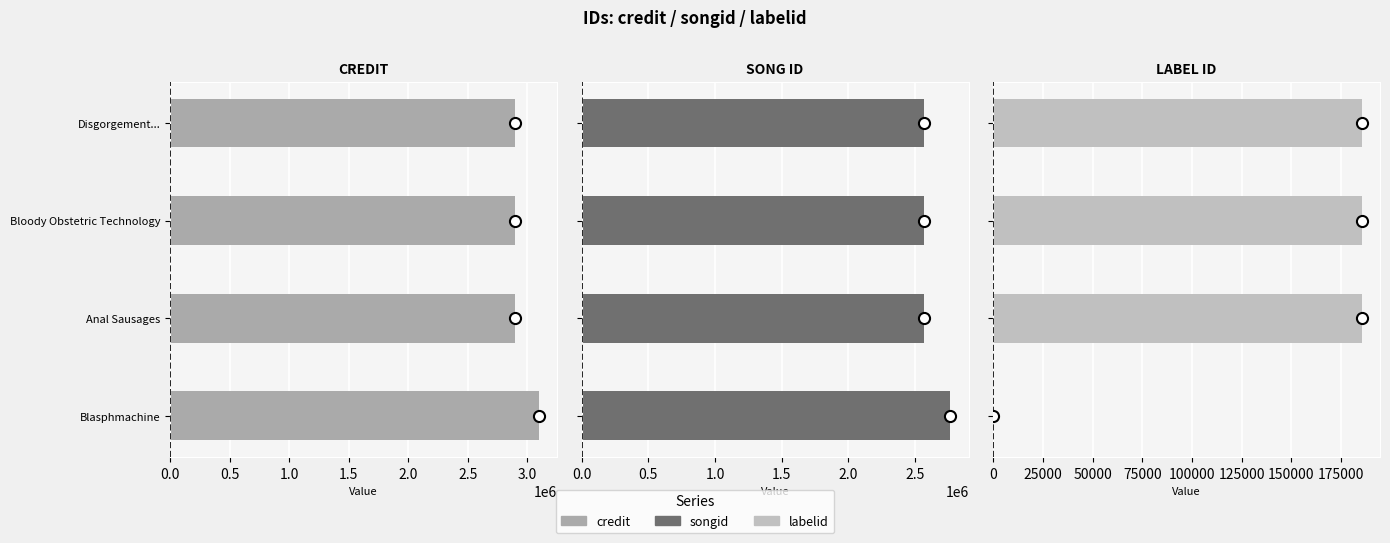

What is the total value across all series at Disgorgement...?

5649642